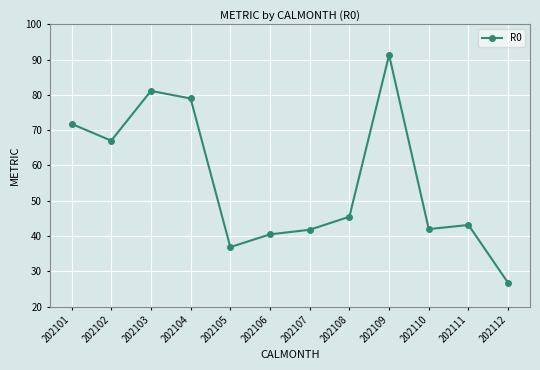

Is it true that the value at 202101 is 71.8?

True